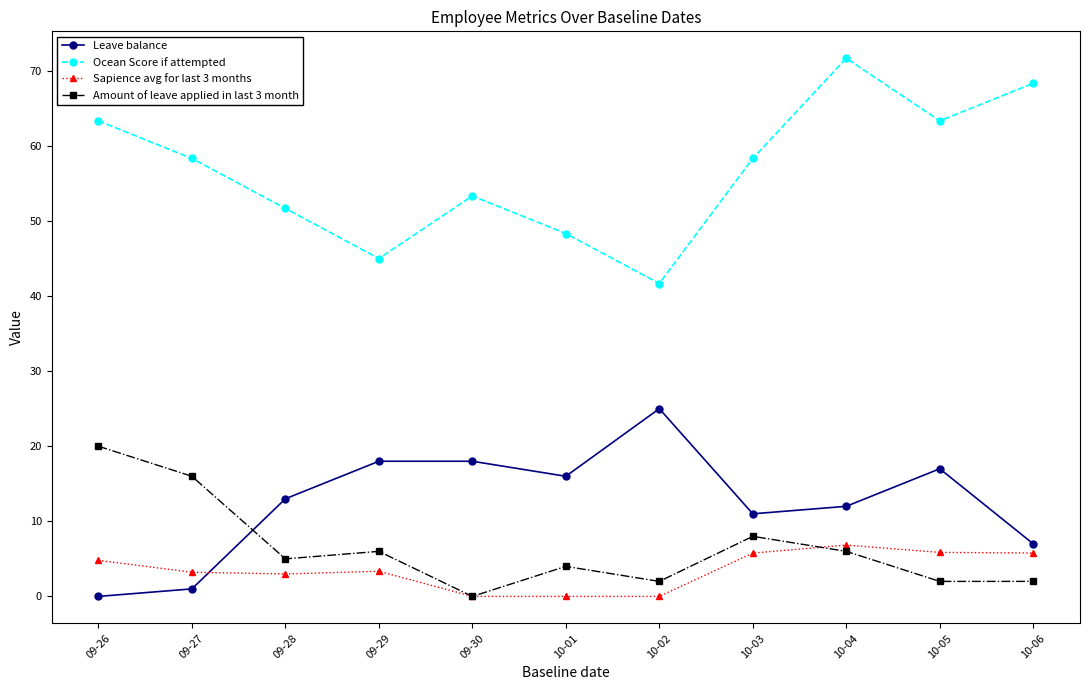

How many positive values does the Amount of leave applied in last 3 month series have?

10